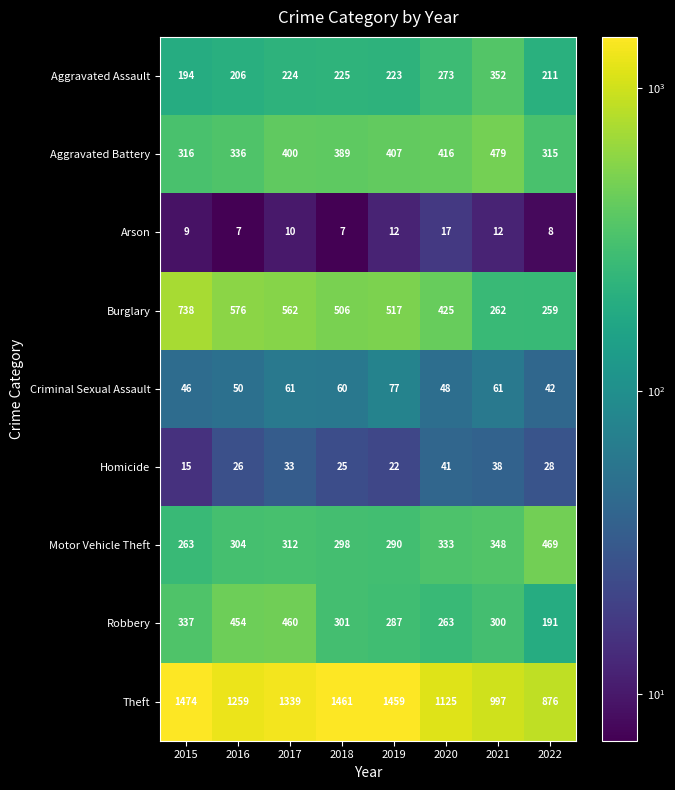

At which label is Burglary closest to 498?

2018